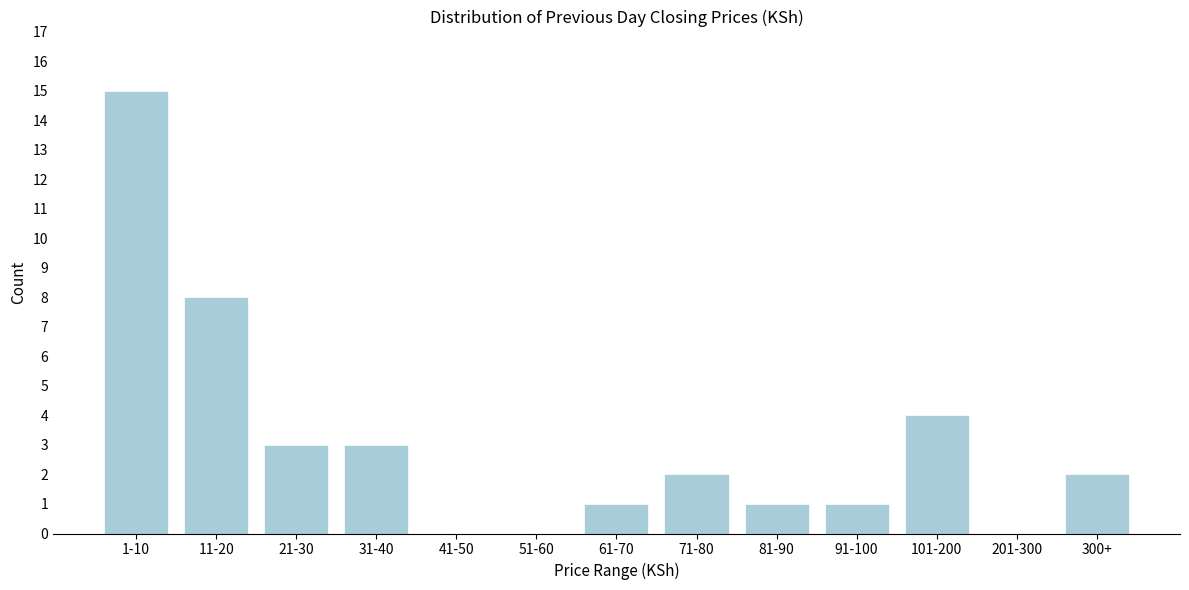

Reading right to left, transcribe all the data shown in this chart.

300+=2	201-300=0	101-200=4	91-100=1	81-90=1	71-80=2	61-70=1	51-60=0	41-50=0	31-40=3	21-30=3	11-20=8	1-10=15